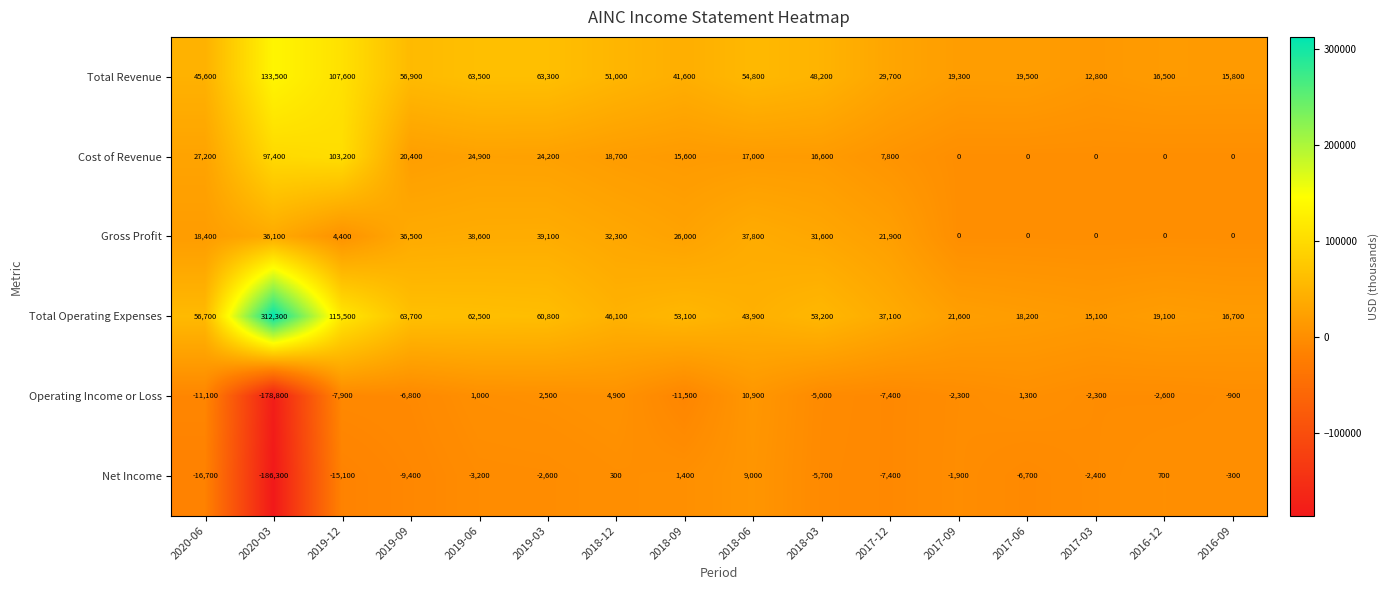

What is the minimum value shown in the chart?

-186300